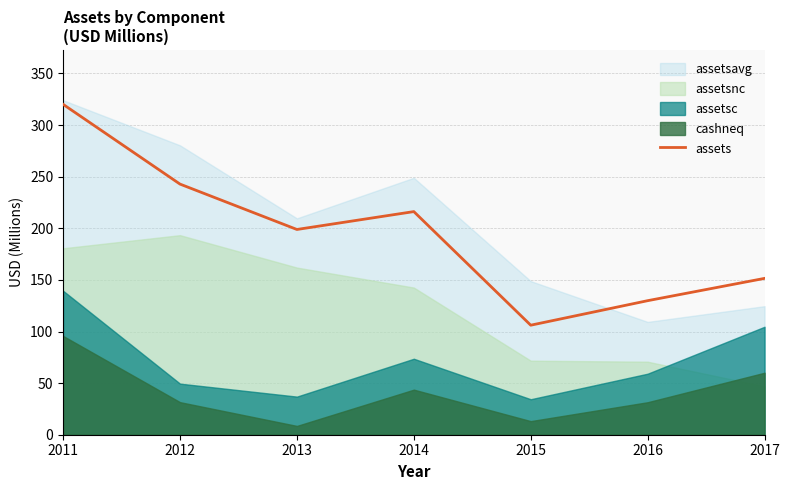

What is the difference between the second highest and second lowest values?

113.0